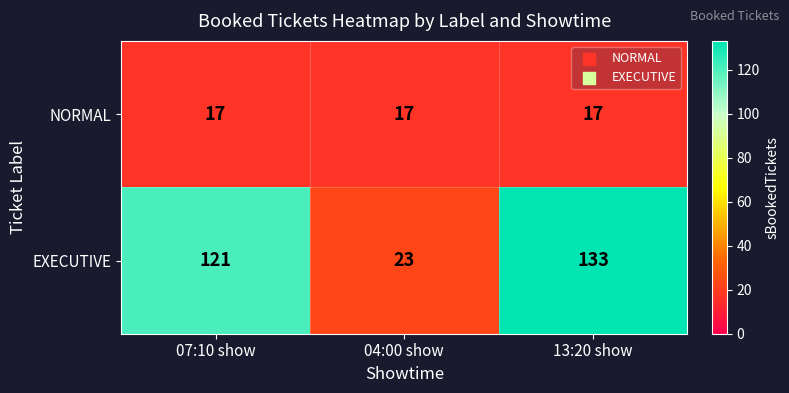

Between 07:10 show and 04:00 show, which series saw the biggest shift?

EXECUTIVE